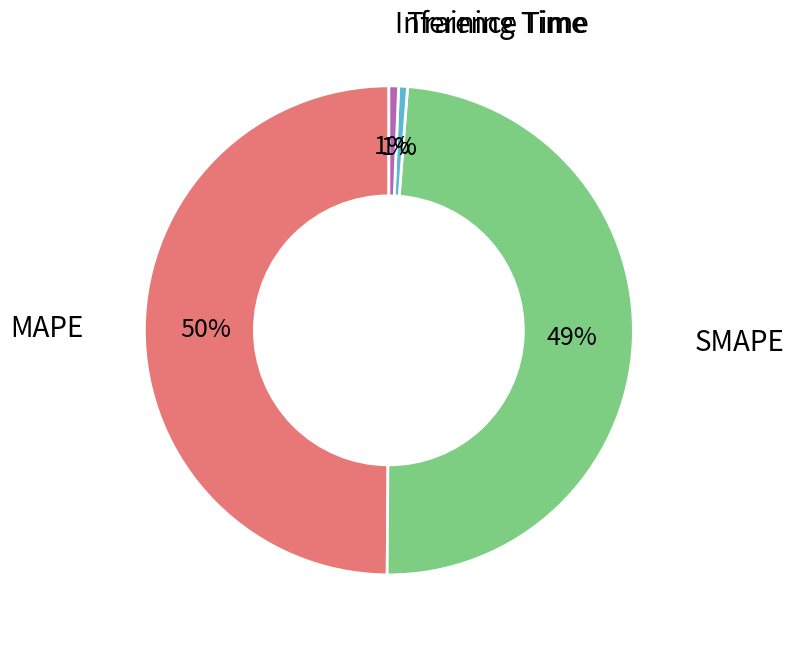

To the nearest percent, what is the average slice percentage?

25%